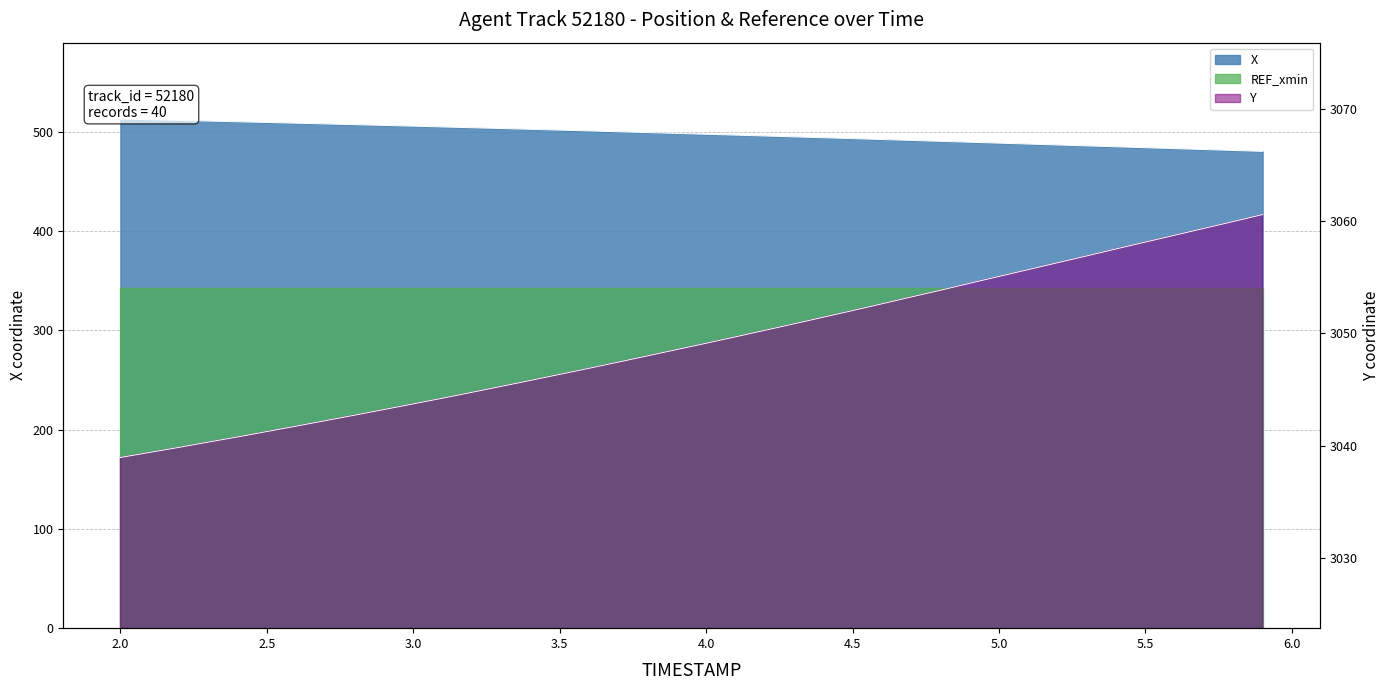

What is the difference between the maximum and minimum values in the Y series?

21.6